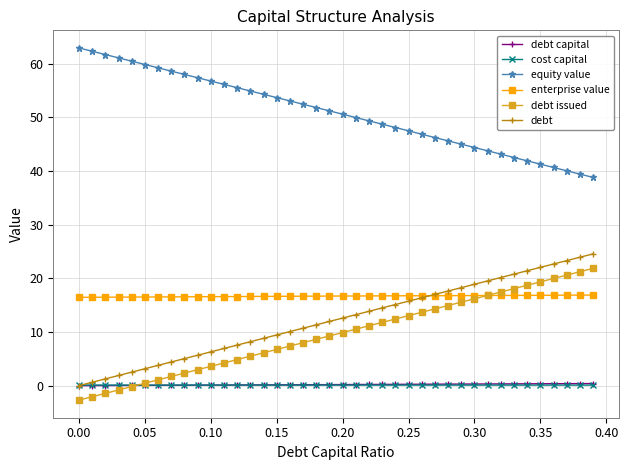

True or false: equity value and cost capital cross at least once.

False